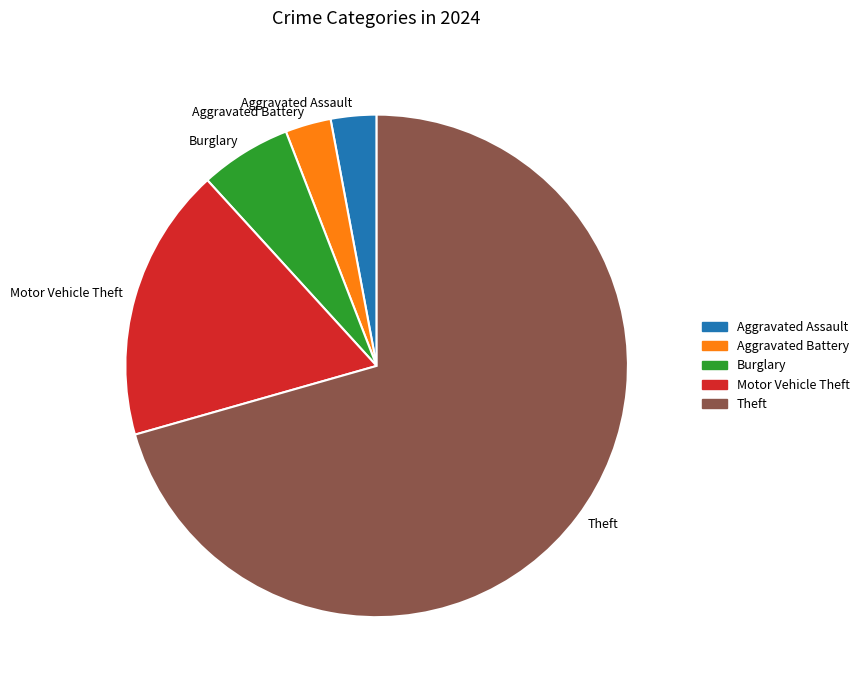

What is the ratio of the value at Motor Vehicle Theft to the value at Aggravated Battery?

6.0